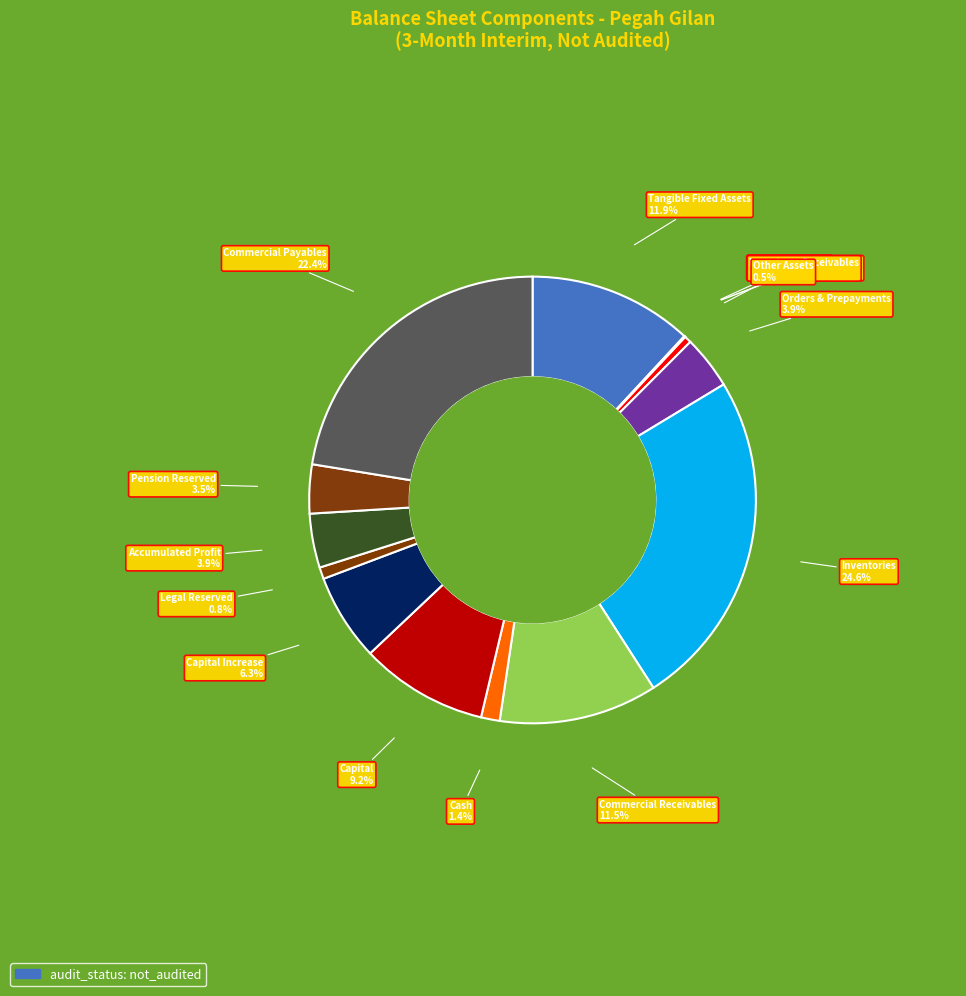

Rank the categories by value from highest to lowest.

inventories, comercial_payables, tangible_fixed_assets, comercial_and_other_receivables, capital, capital_increase_in_process, Accumulated_profit, orders_and_prepayments, pention_reserved, cash, legal_reserved, other_assets, intangible_assets, long_term_receivables, long_term_investments